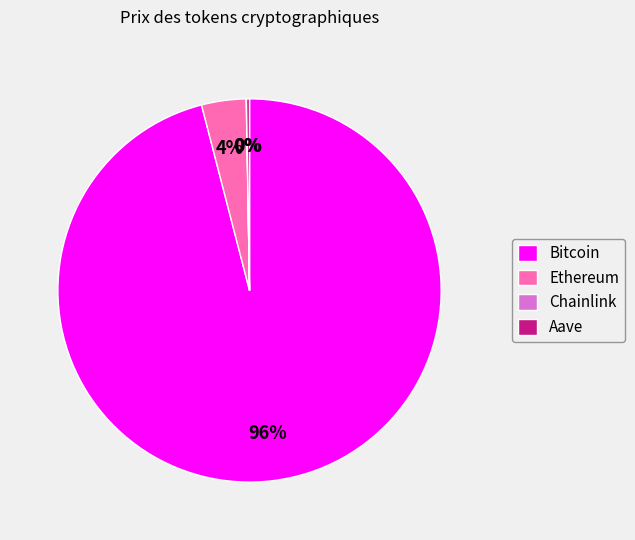

Does any single category account for the majority?

Yes